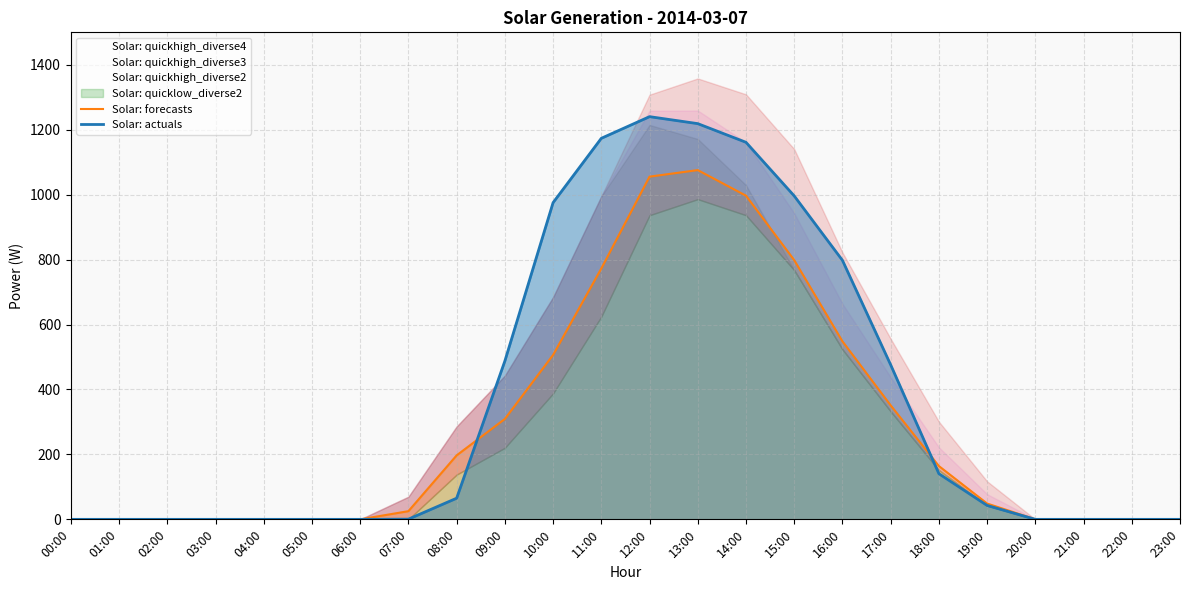

Count the number of categories in the chart.

24